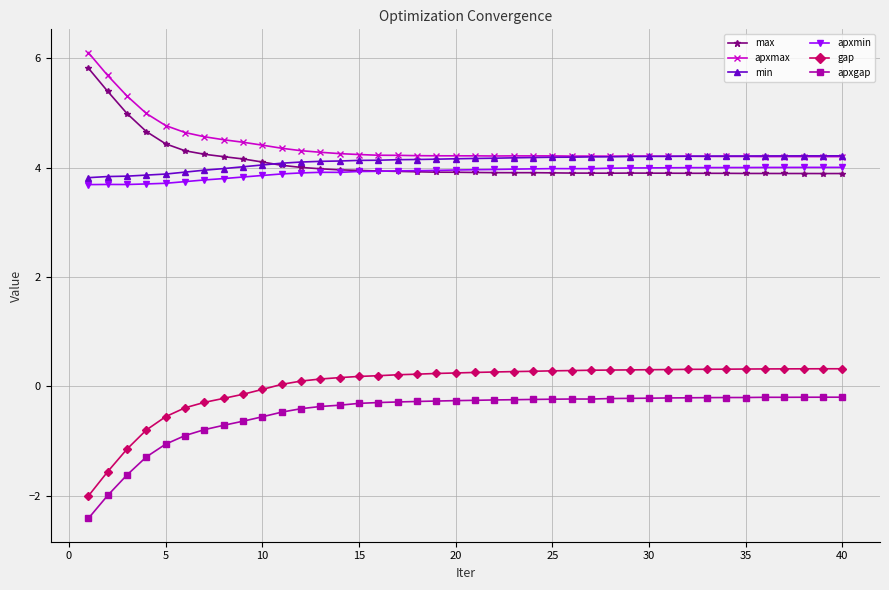

At how many categories does at least one series exceed 2?

40